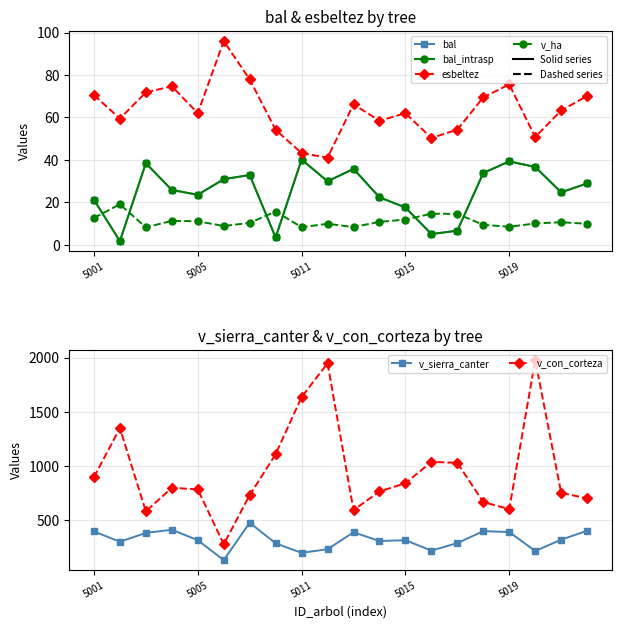

Which series changed the most between 14 and 19?

v_con_corteza